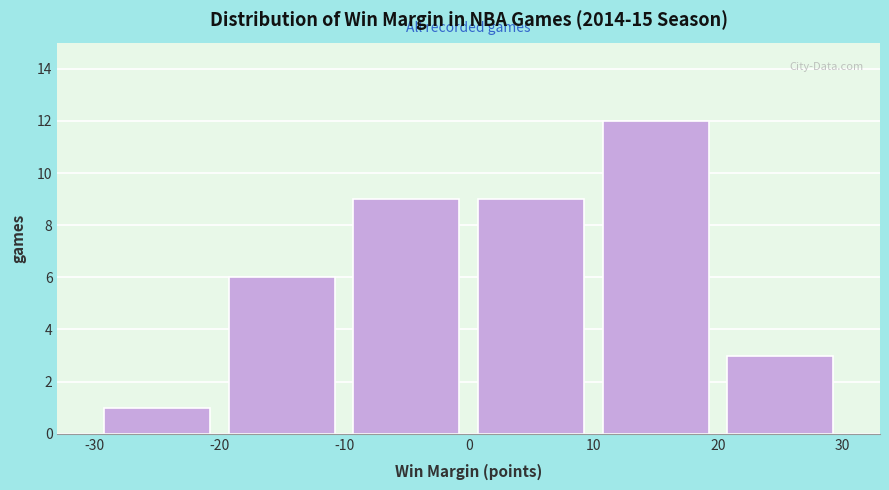

Over which range of the x-axis is the bar tallest?

10 to 20